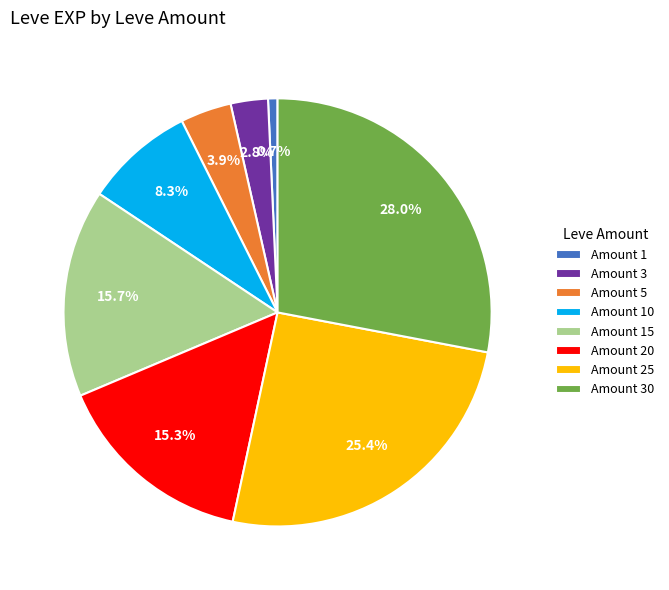

How many slices are in this pie chart?

8